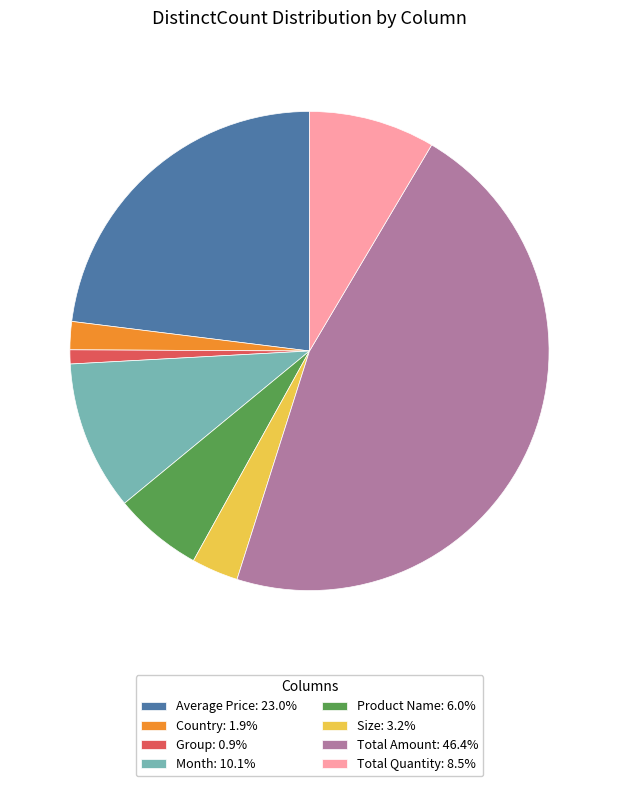

Combined, do Total Quantity and Month account for over 50%?

No